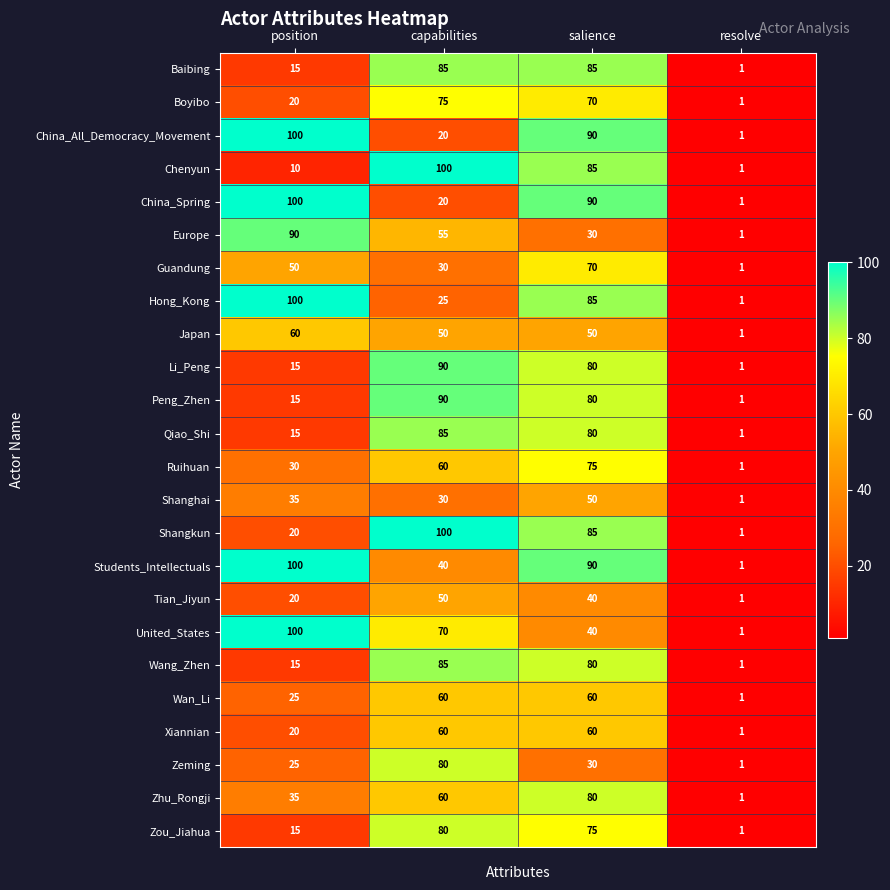

How many distinct data groups are displayed?

24